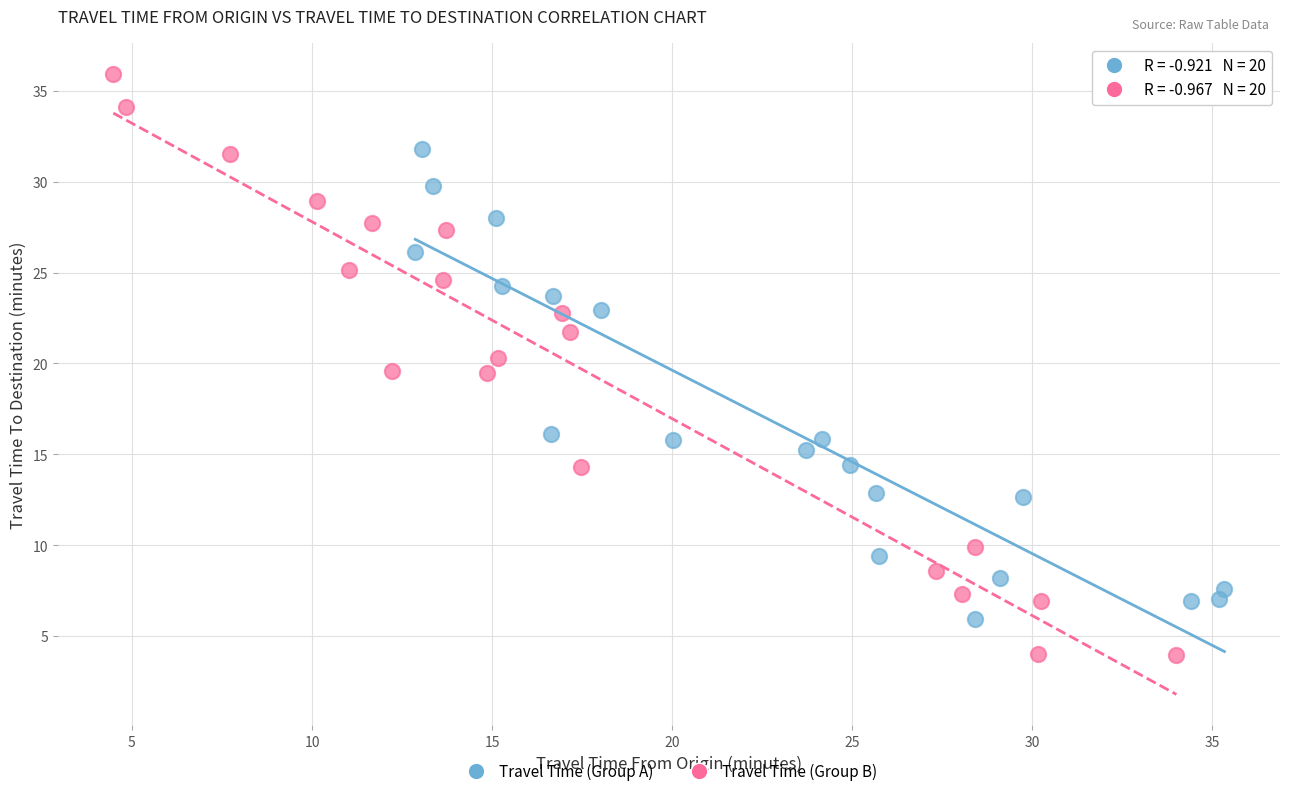

Which series contains the lowest Y value?

Travel Time (Group B)